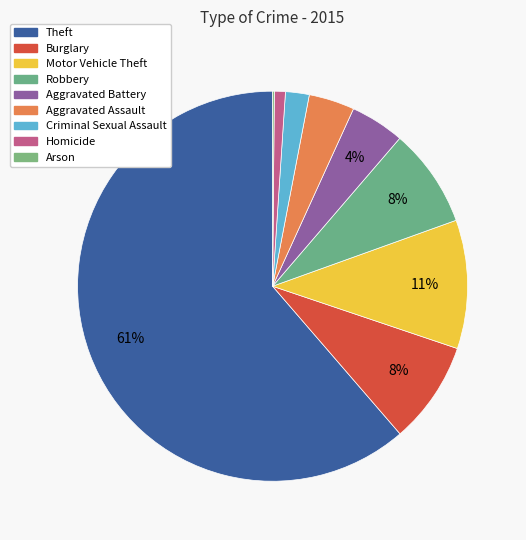

True or false: Burglary accounts for 8% of the total.

True